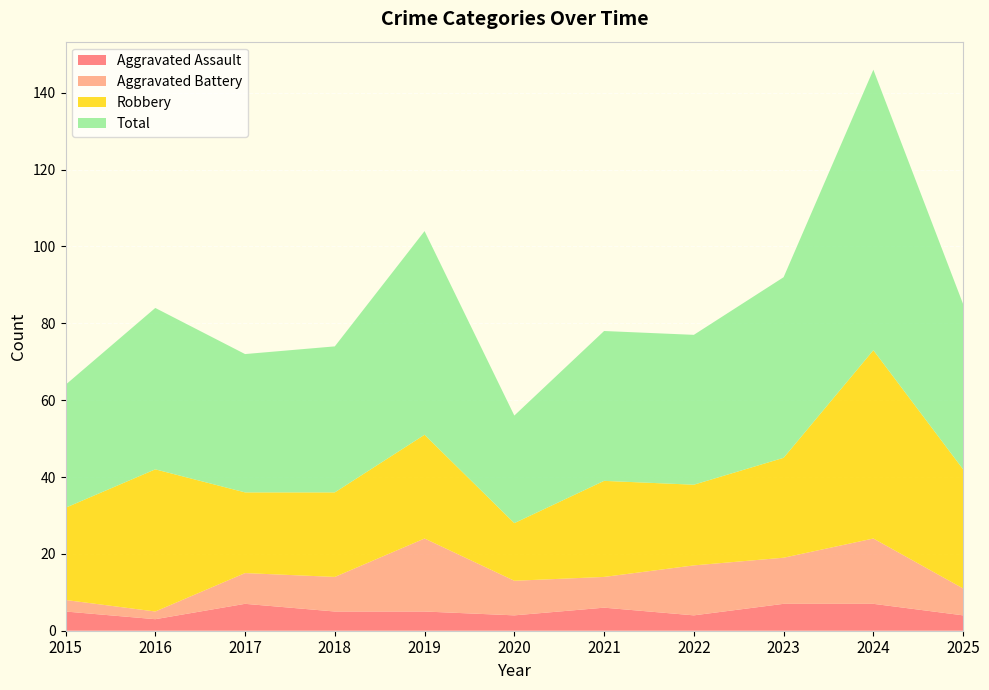

Reading left to right, extract all data points from this chart.

Aggravated Assault: 2015=5	2016=3	2017=7	2018=5	2019=5	2020=4	2021=6	2022=4	2023=7	2024=7	2025=4
Aggravated Battery: 2015=3	2016=2	2017=8	2018=9	2019=19	2020=9	2021=8	2022=13	2023=12	2024=17	2025=7
Robbery: 2015=24	2016=37	2017=21	2018=22	2019=27	2020=15	2021=25	2022=21	2023=26	2024=49	2025=31
Total: 2015=32	2016=42	2017=36	2018=38	2019=53	2020=28	2021=39	2022=39	2023=47	2024=73	2025=43